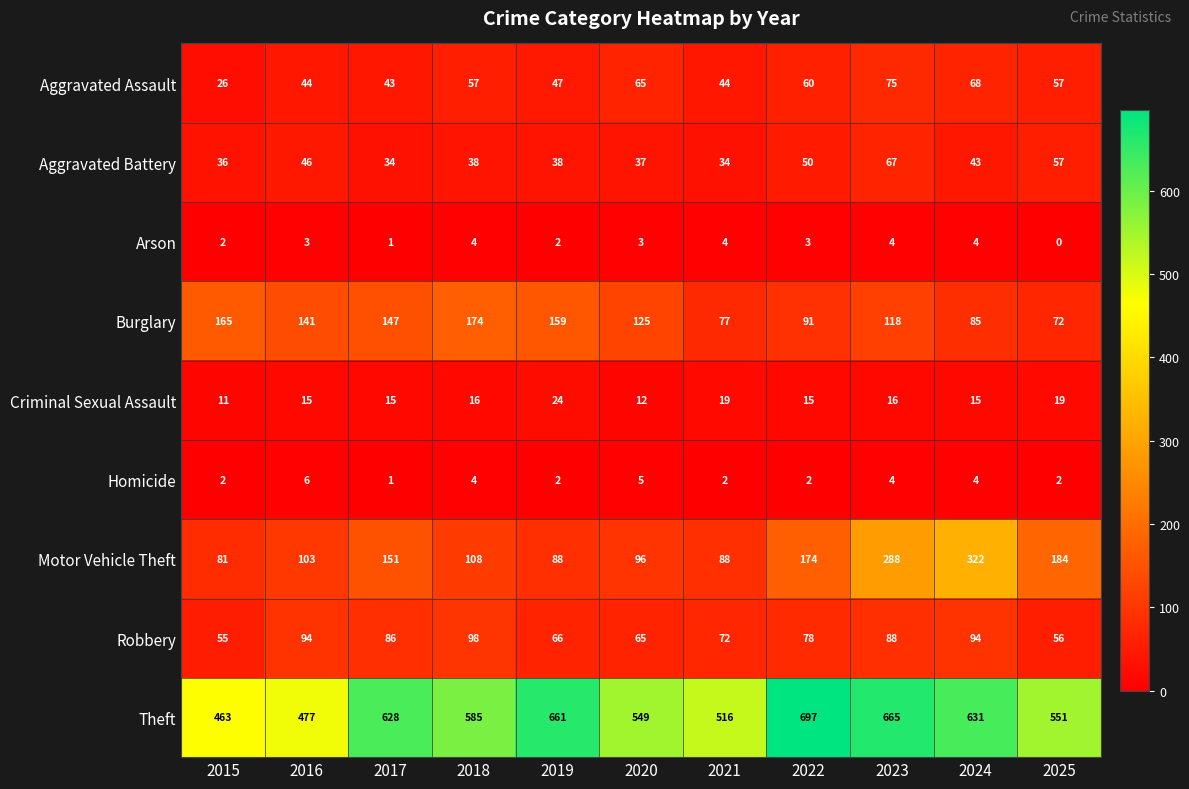

Which series has the widest spread of values?

Motor Vehicle Theft